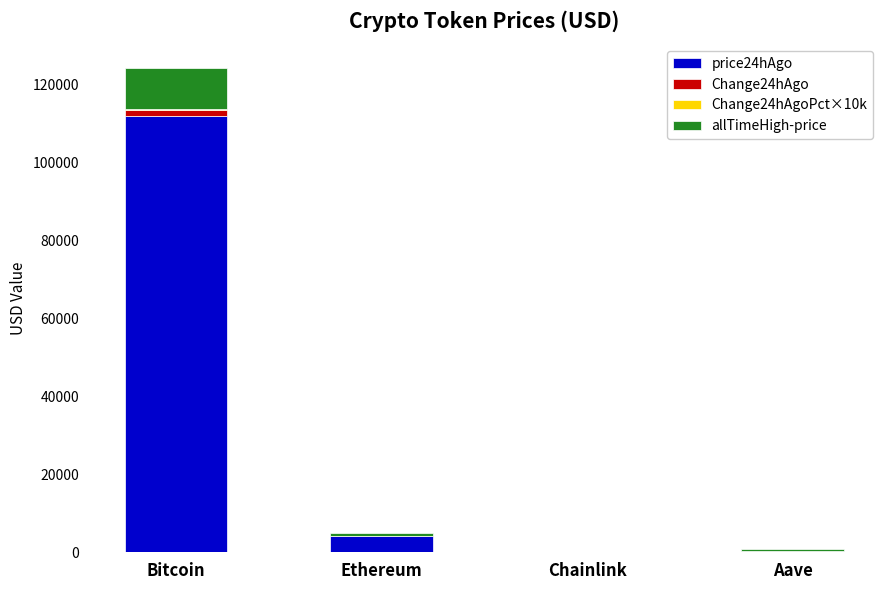

At which category is the sum across all series the highest?

Bitcoin